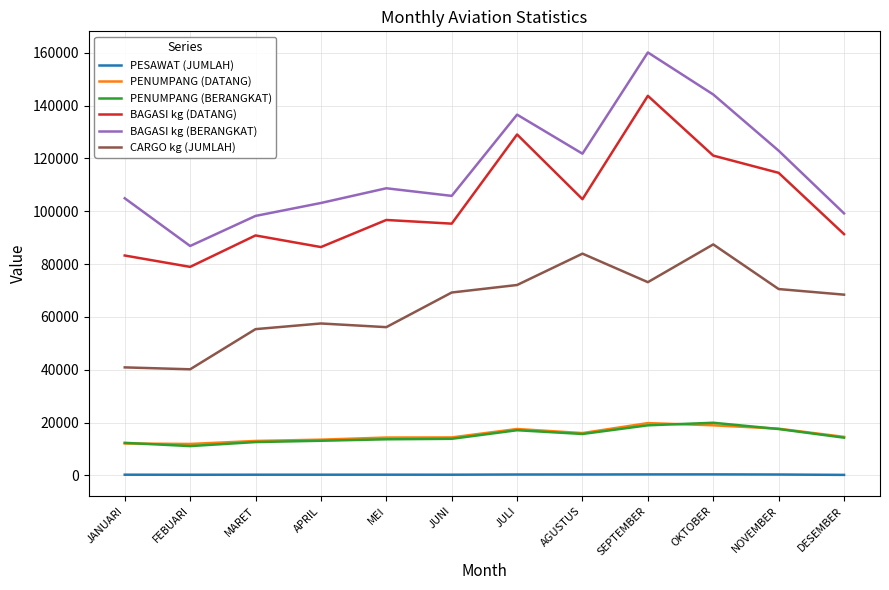

What is the lowest value of the BAGASI kg (BERANGKAT) series?

86851